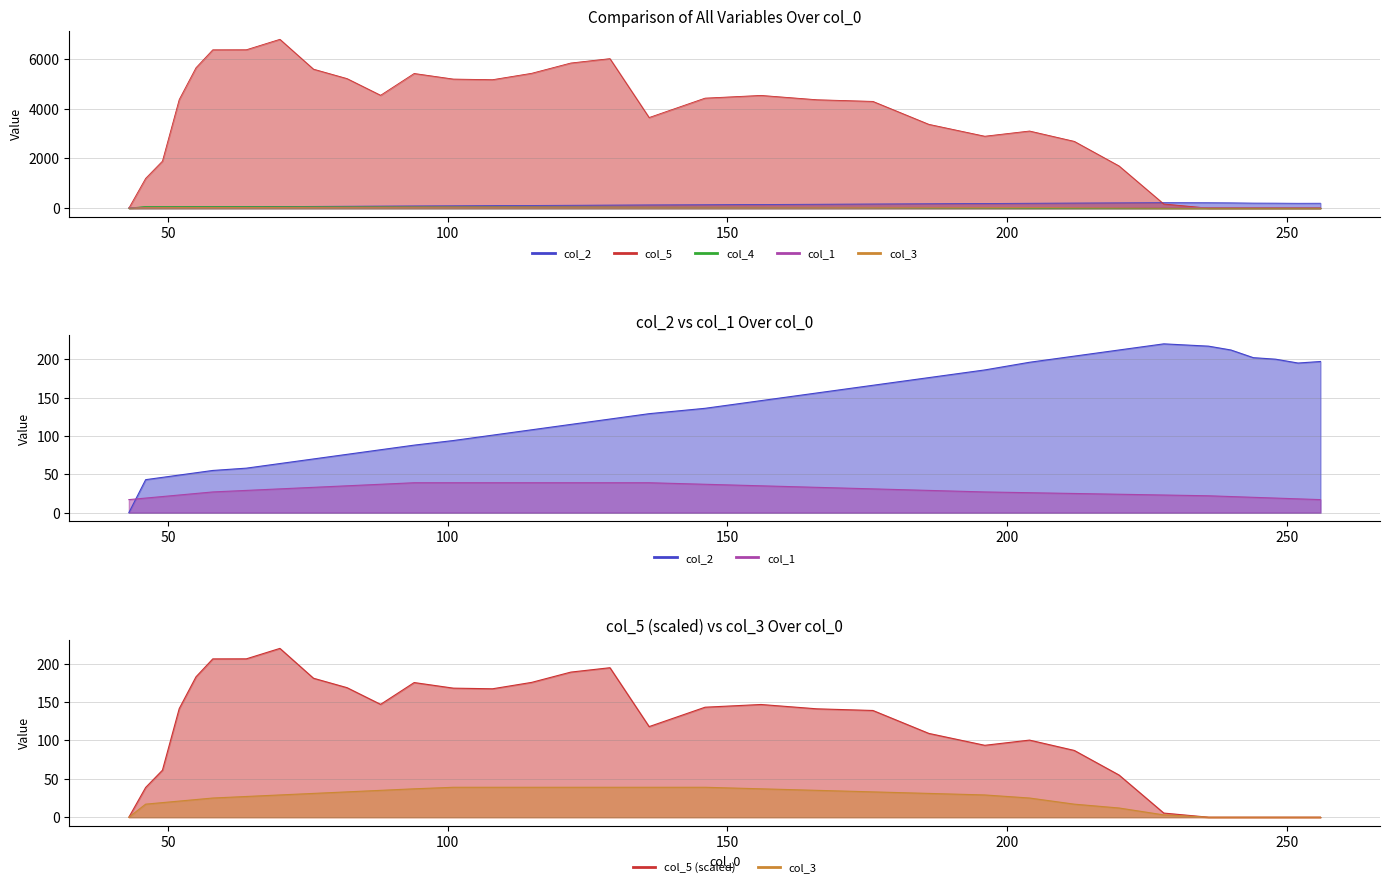

Which has a higher value, 64 or 196?

196